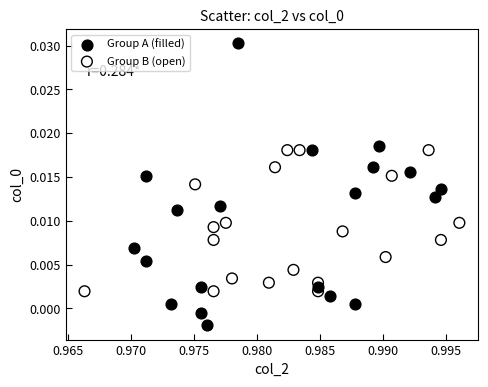

What are all the series names shown in the legend?

Group A (filled), Group B (open)